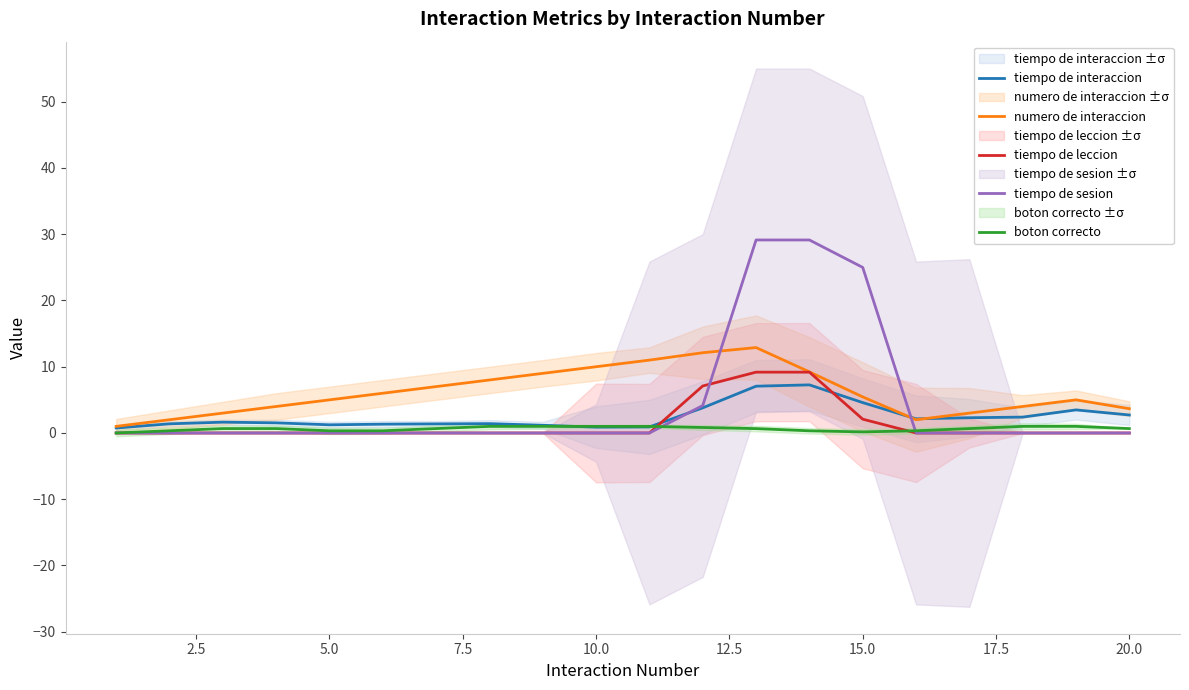

What is the maximum value for numero de interaccion?

12.9